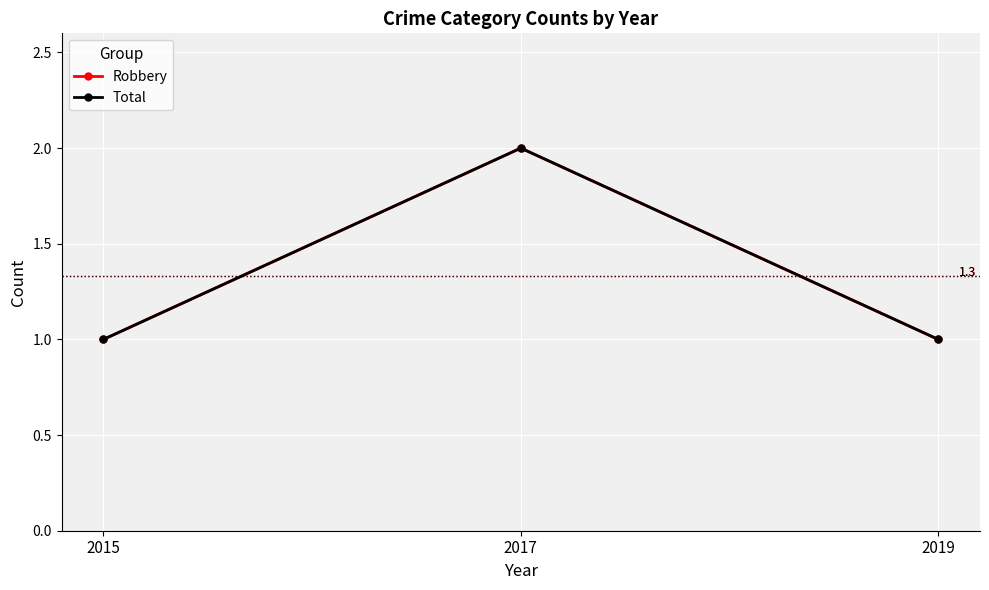

Does the chart have visible grid lines?

Yes